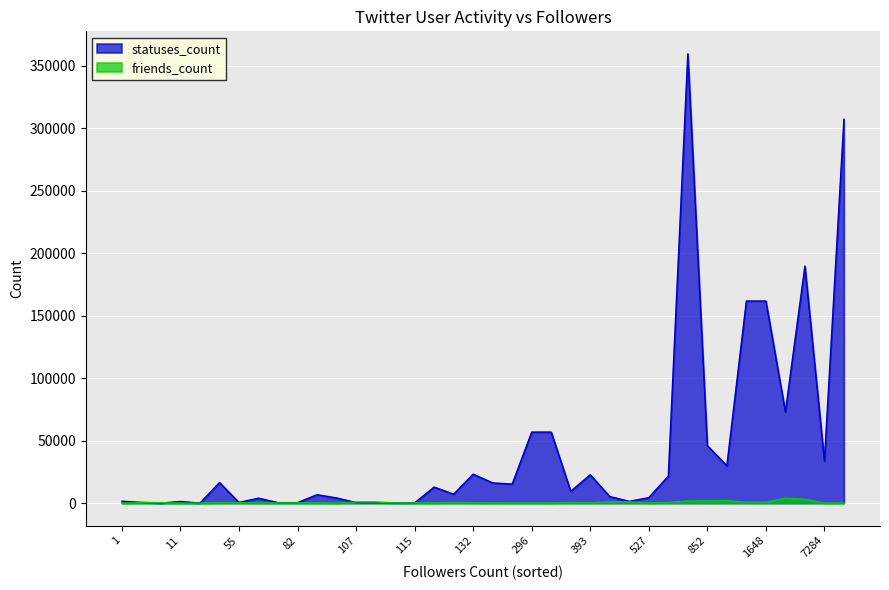

True or false: friends_count has more than 1 interior local peaks.

True